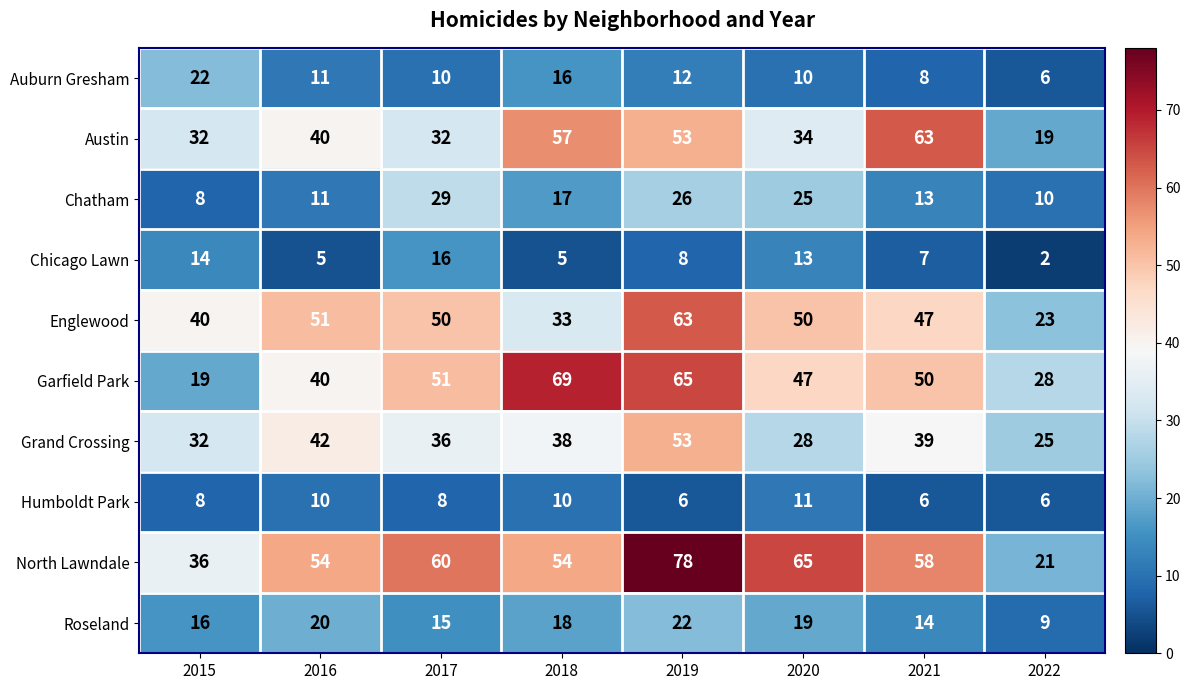

At 2017, list the series in order from smallest to largest.

Humboldt Park, Auburn Gresham, Roseland, Chicago Lawn, Chatham, Austin, Grand Crossing, Englewood, Garfield Park, North Lawndale